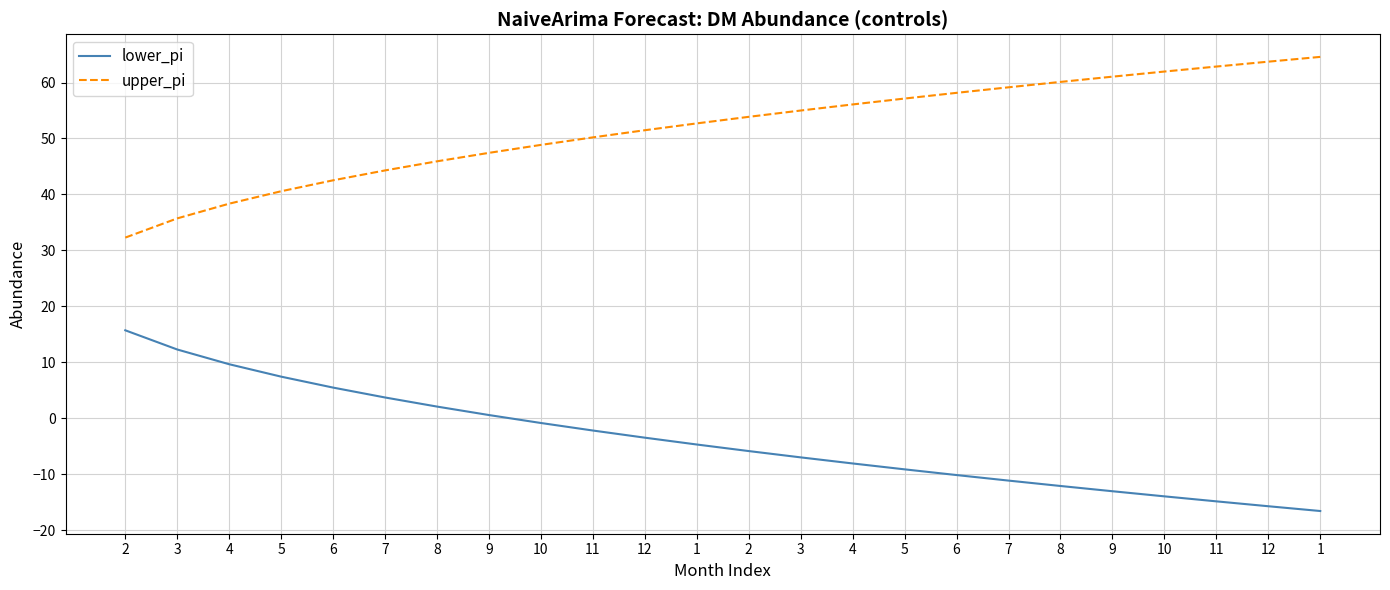

What is the minimum value for lower_pi?

-16.6